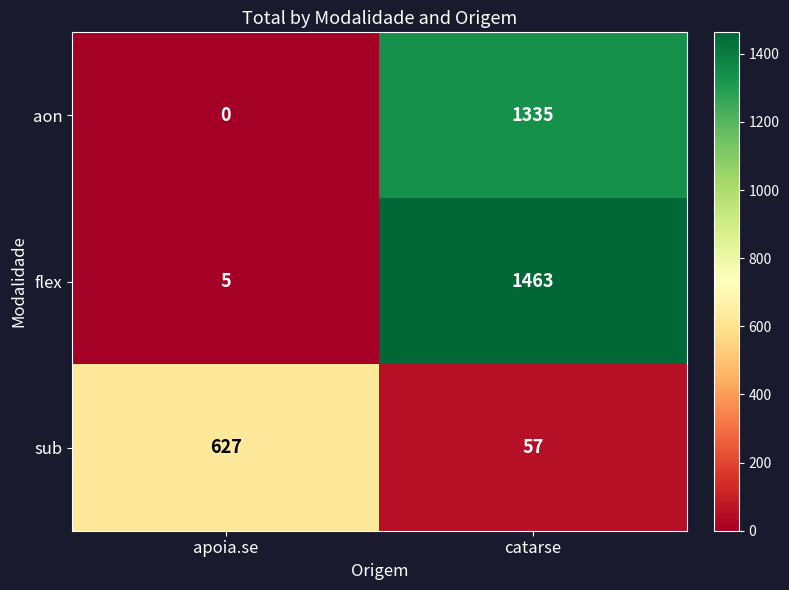

How many distinct data groups are displayed?

3